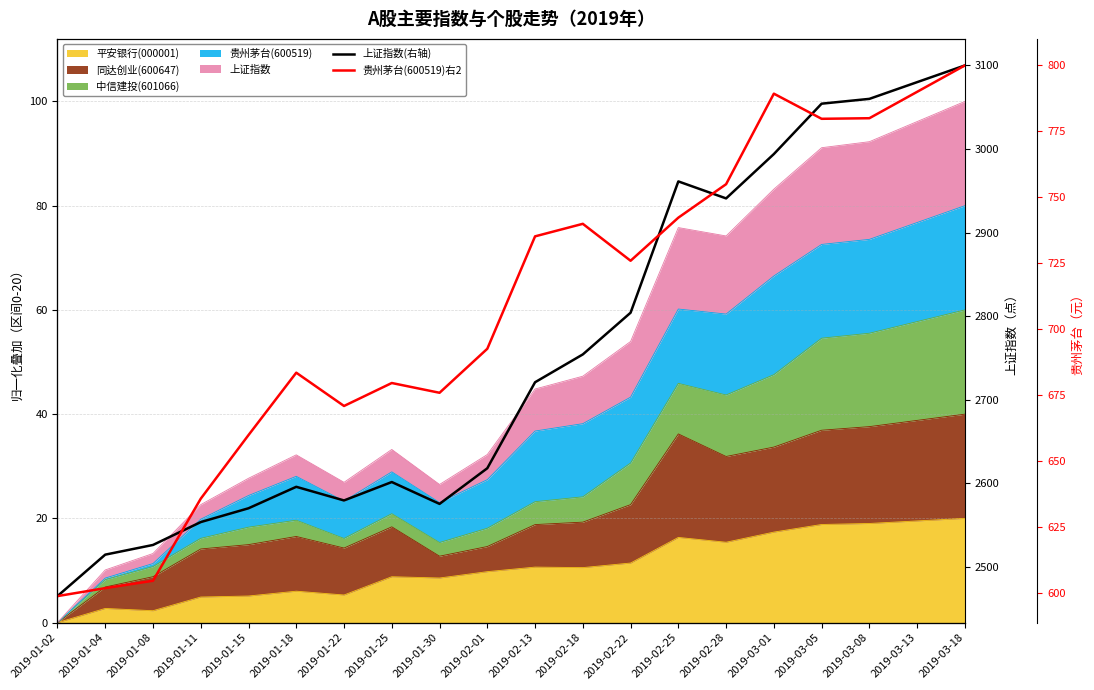

What is the minimum value shown in the chart?

599.0